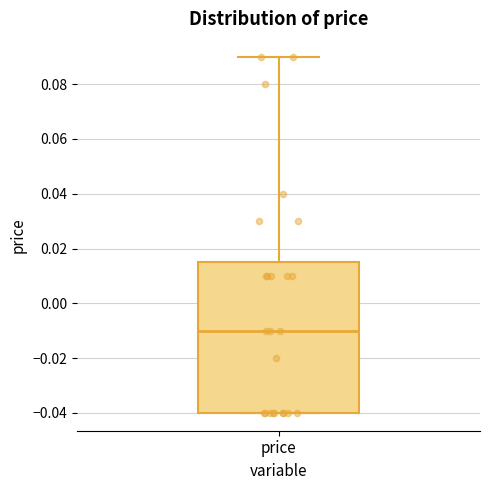

Where is the upper edge of the box for price on the y-axis? The values are not printed on the chart, so give them approximately, as read against the axis.

0.016